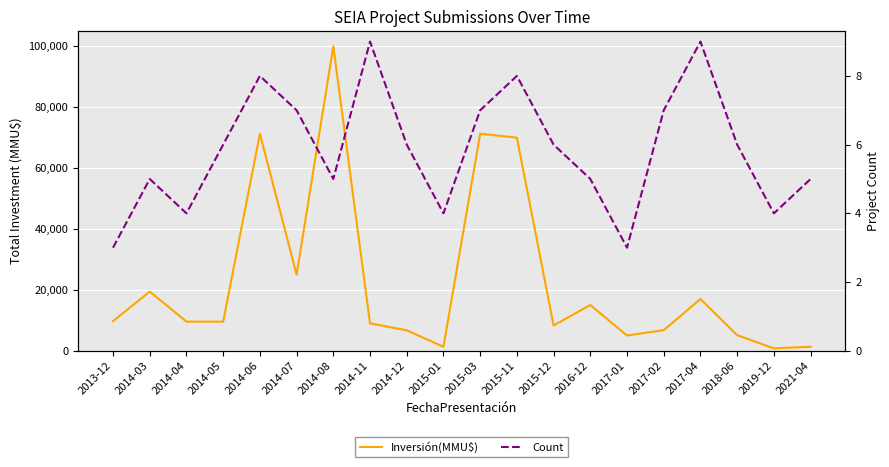

Reading left to right, what are all the values shown in this chart?

Inversión(MMU$): 9720	19440	9561	9561	71300	25010	100000	9000	6718	1300	71300	70010	8310	15010	5010	6760	17000	5100	800	1300
Count: 3	5	4	6	8	7	5	9	6	4	7	8	6	5	3	7	9	6	4	5